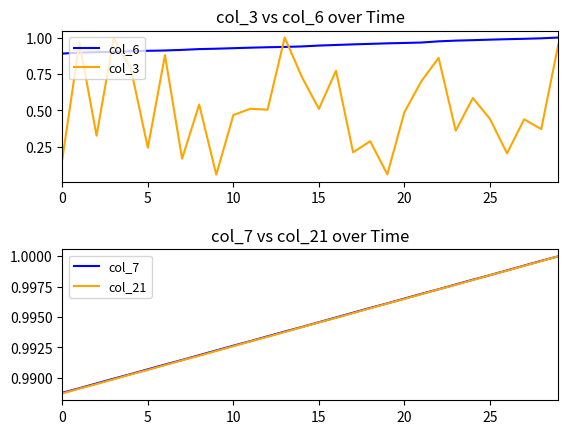

At 17, list the series in order from smallest to largest.

col_3, col_6, col_21, col_7